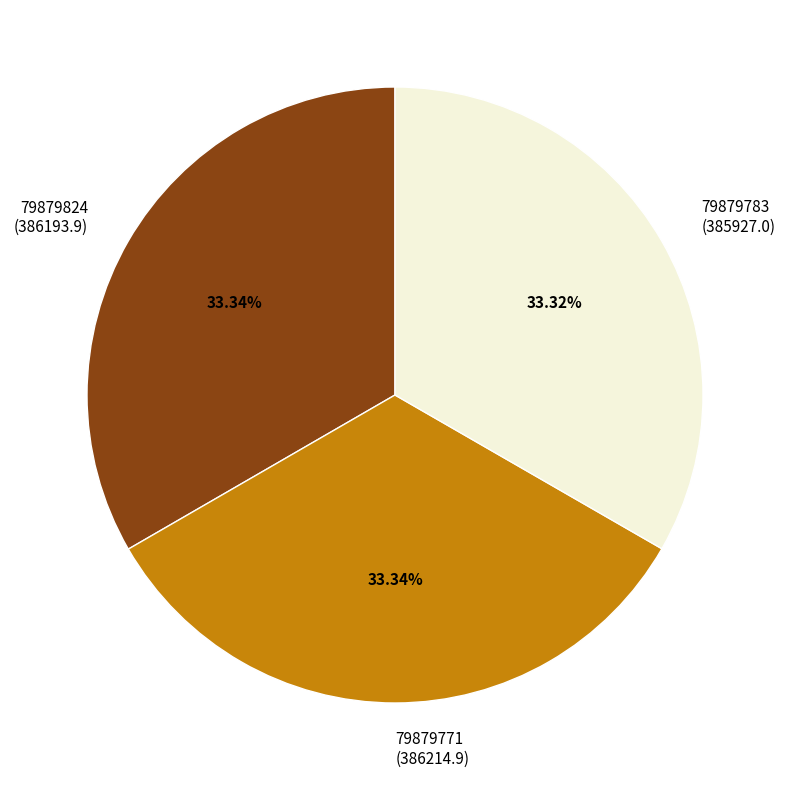

How many segments does this pie chart have?

3